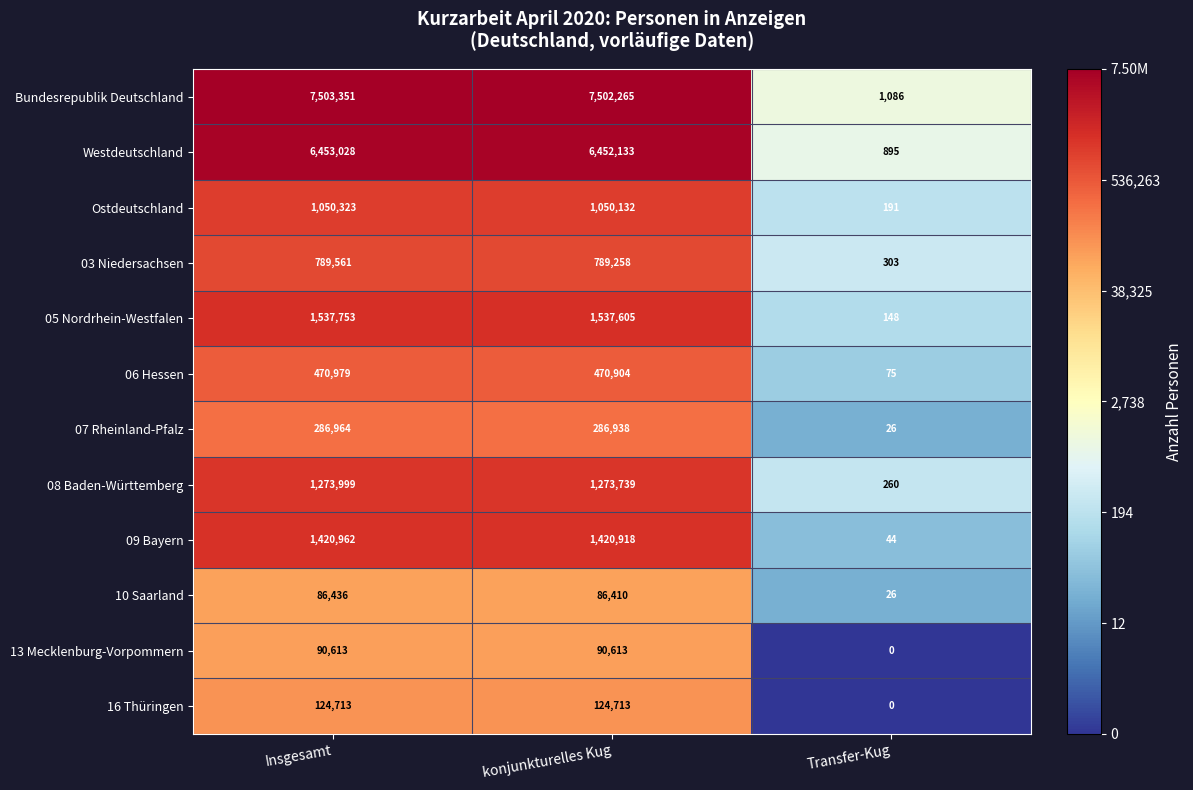

Which series has the largest total across all categories?

Bundesrepublik Deutschland